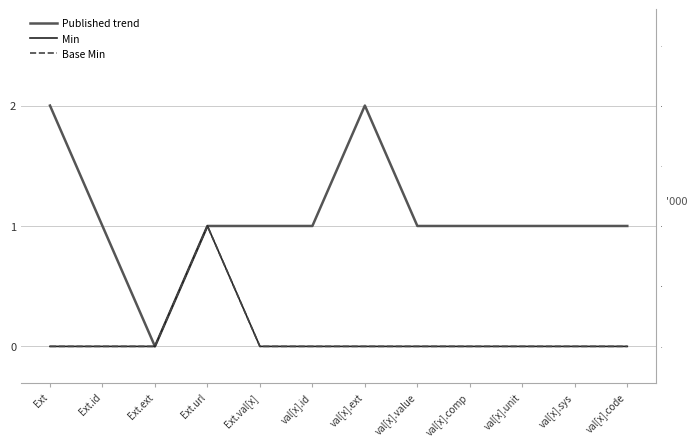

At which category is the sum across all series the highest?

Ext.url